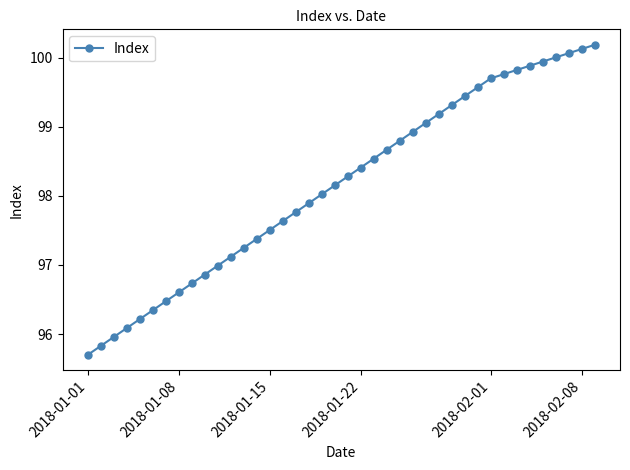

What is the average value?

98.2